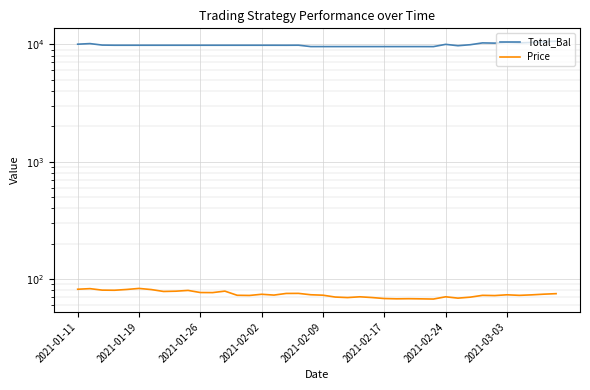

At which category is the sum across all series the highest?

39